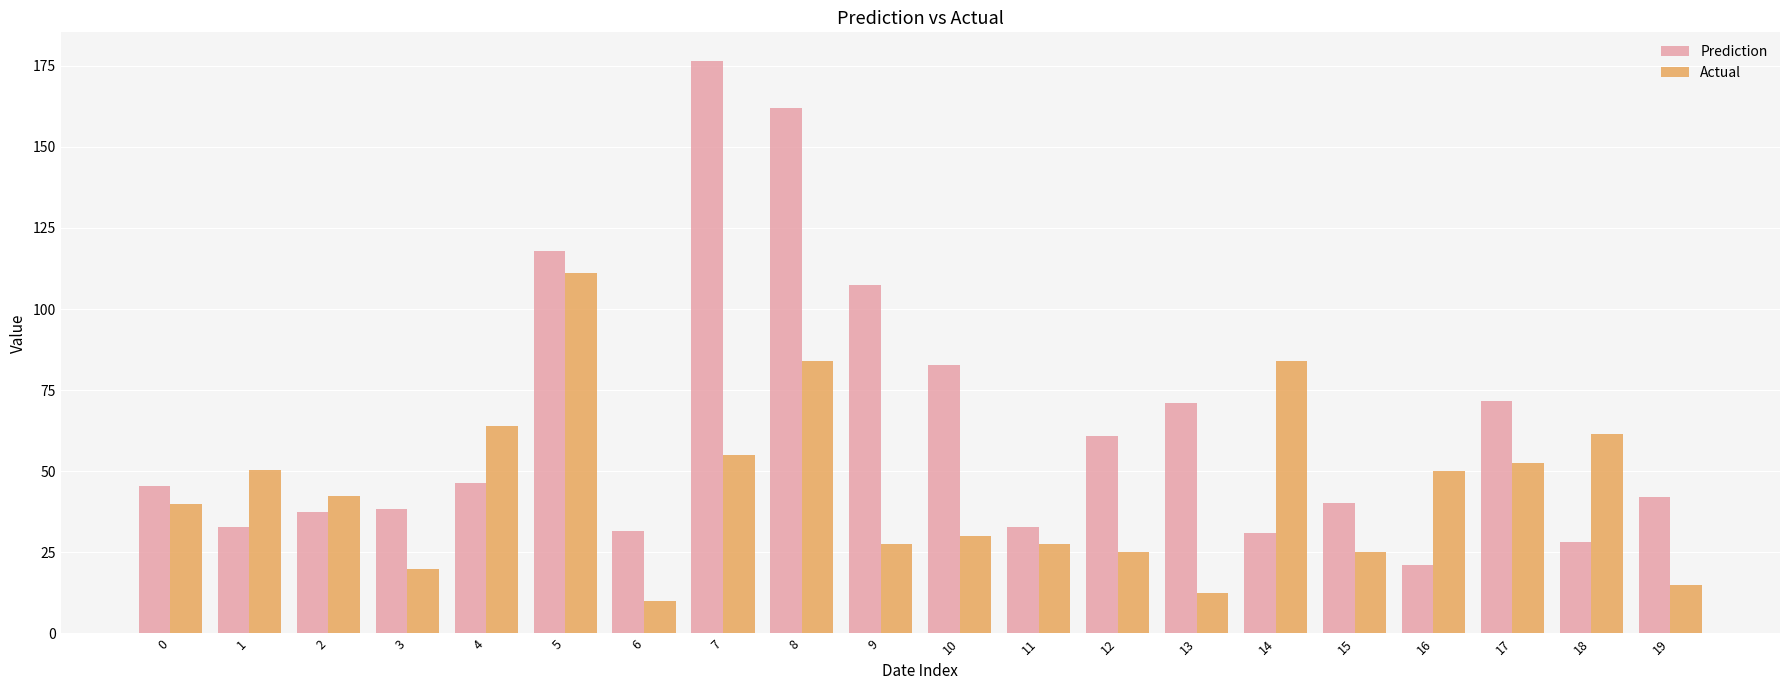

Rank the series at 3 from highest to lowest value.

Prediction, Actual